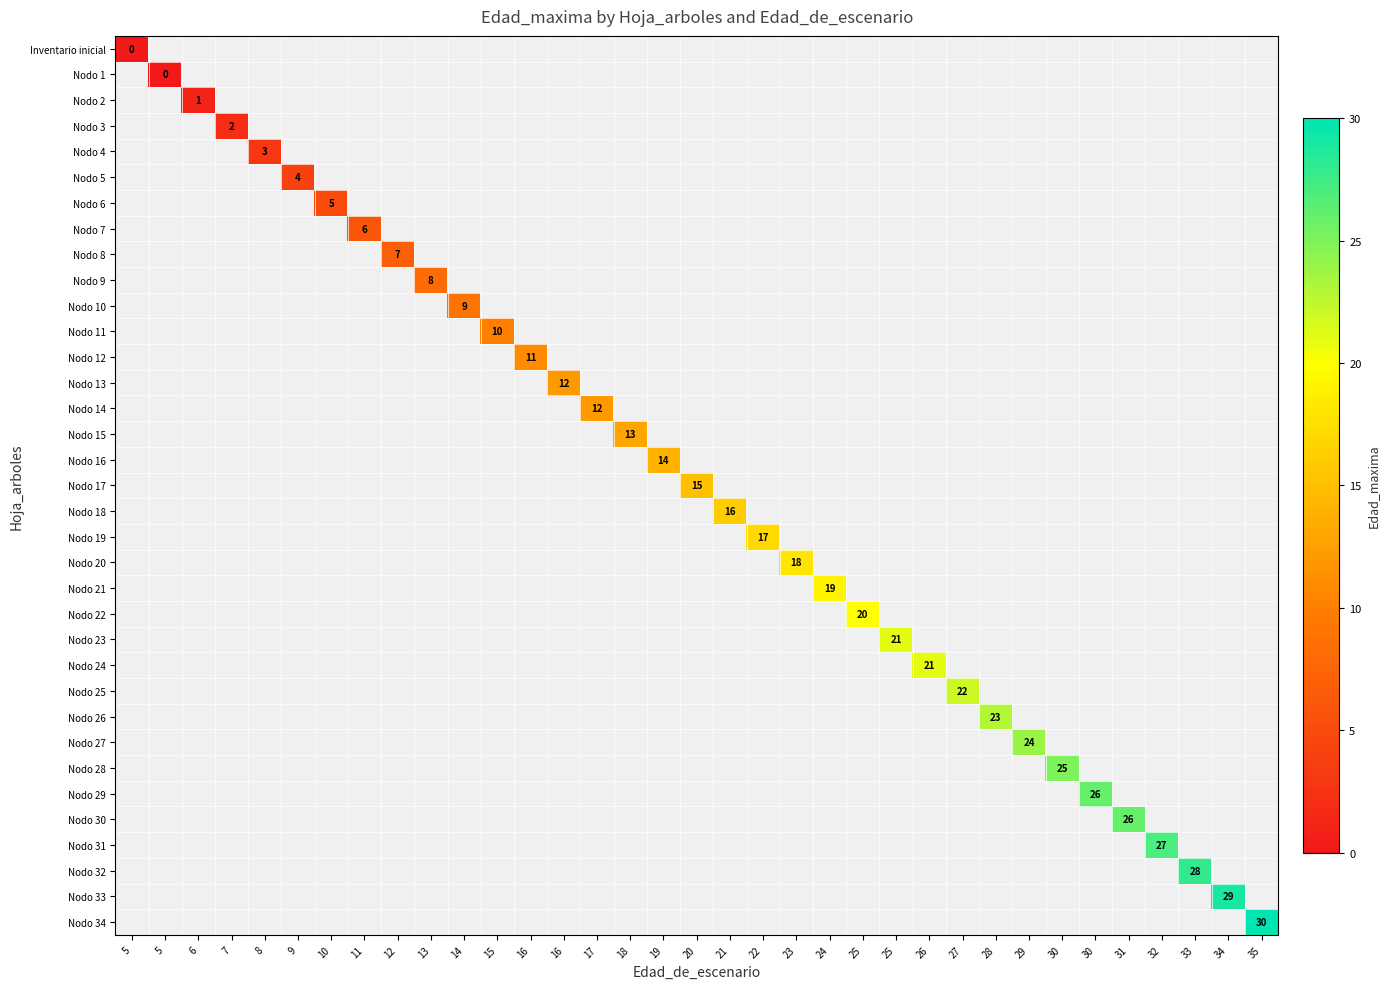

True or false: Nodo 1 has a value of -1 at 33.

True